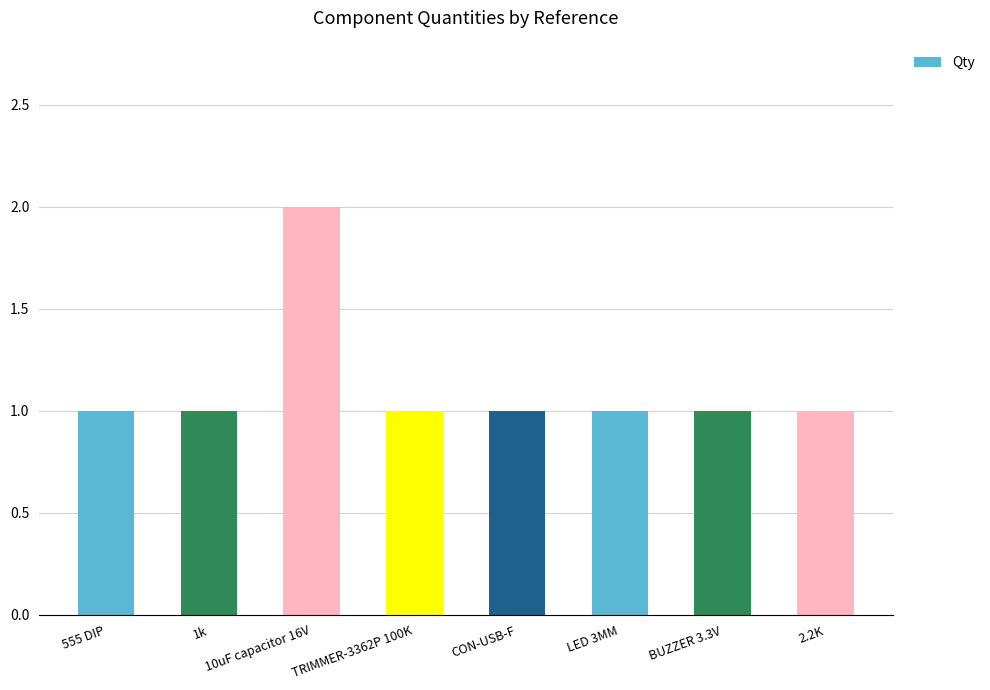

The chart shows a value of 2 at TRIMMER-3362P 100K. True or false?

False